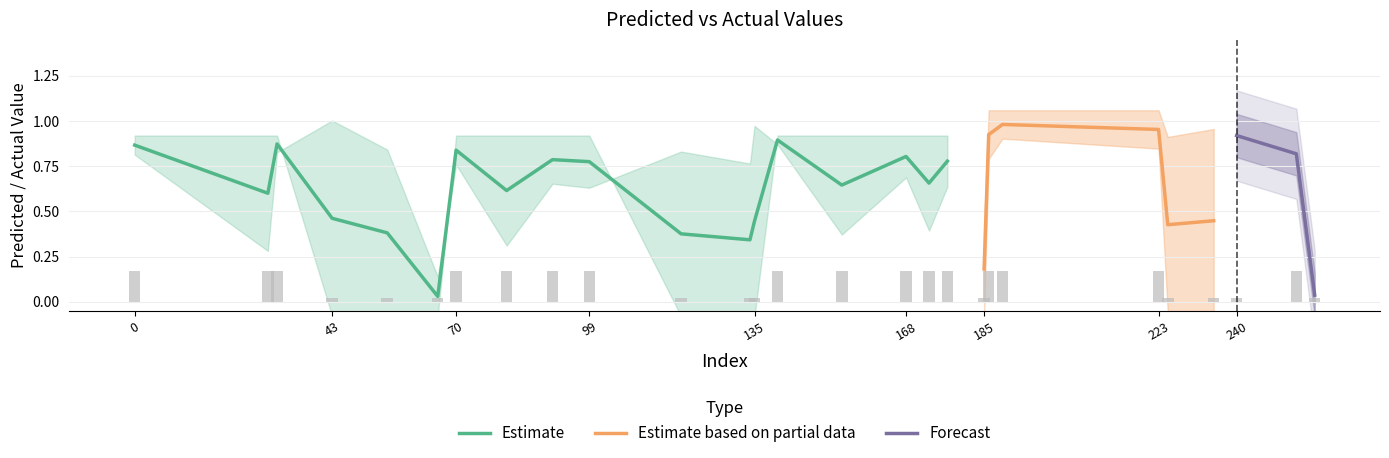

Between 66 and 223, which is larger?

223